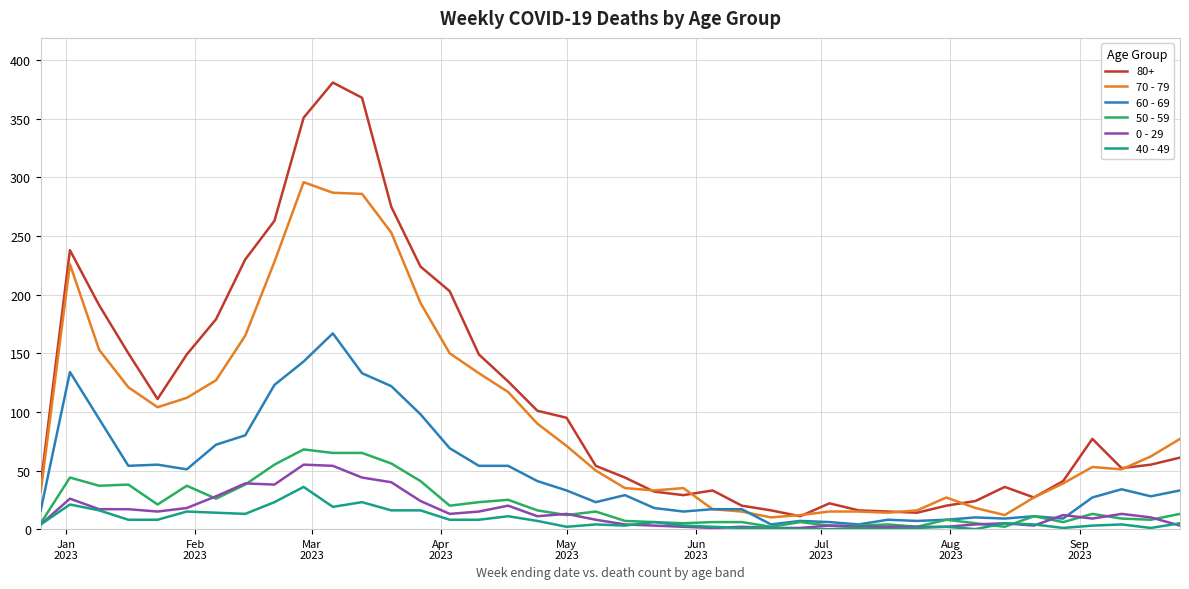

Which series has the widest spread of values?

80+